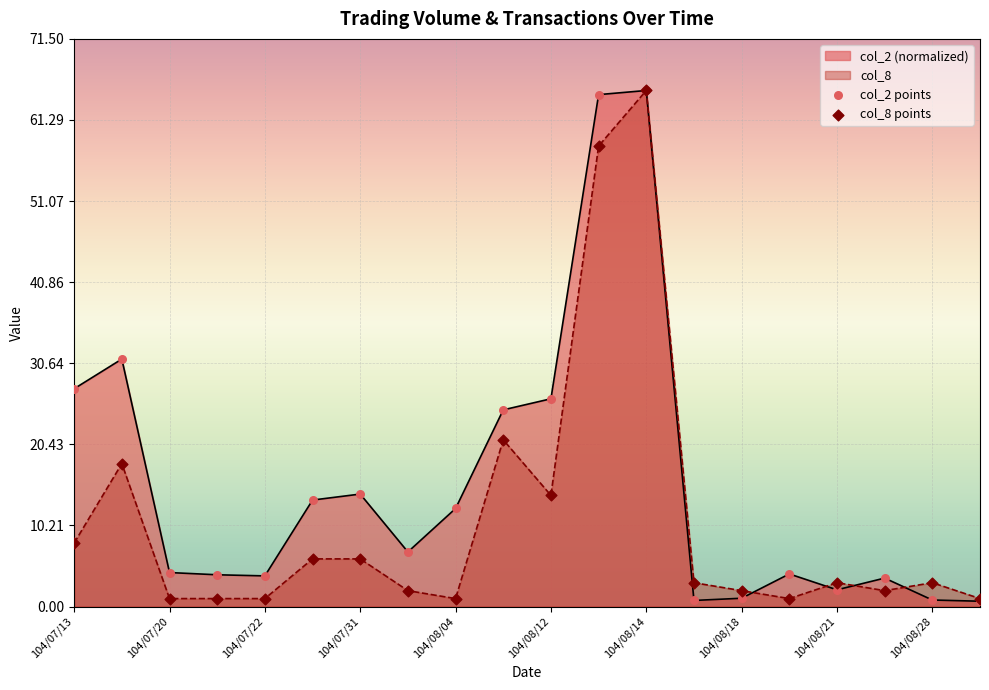

At how many categories does at least one series exceed 10?

9